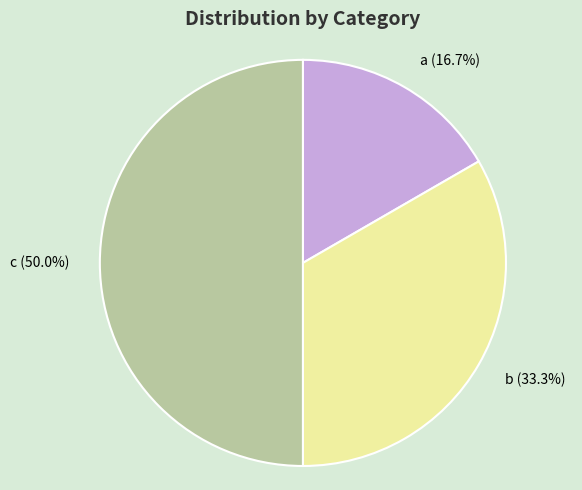

Which slice is the smallest?

a